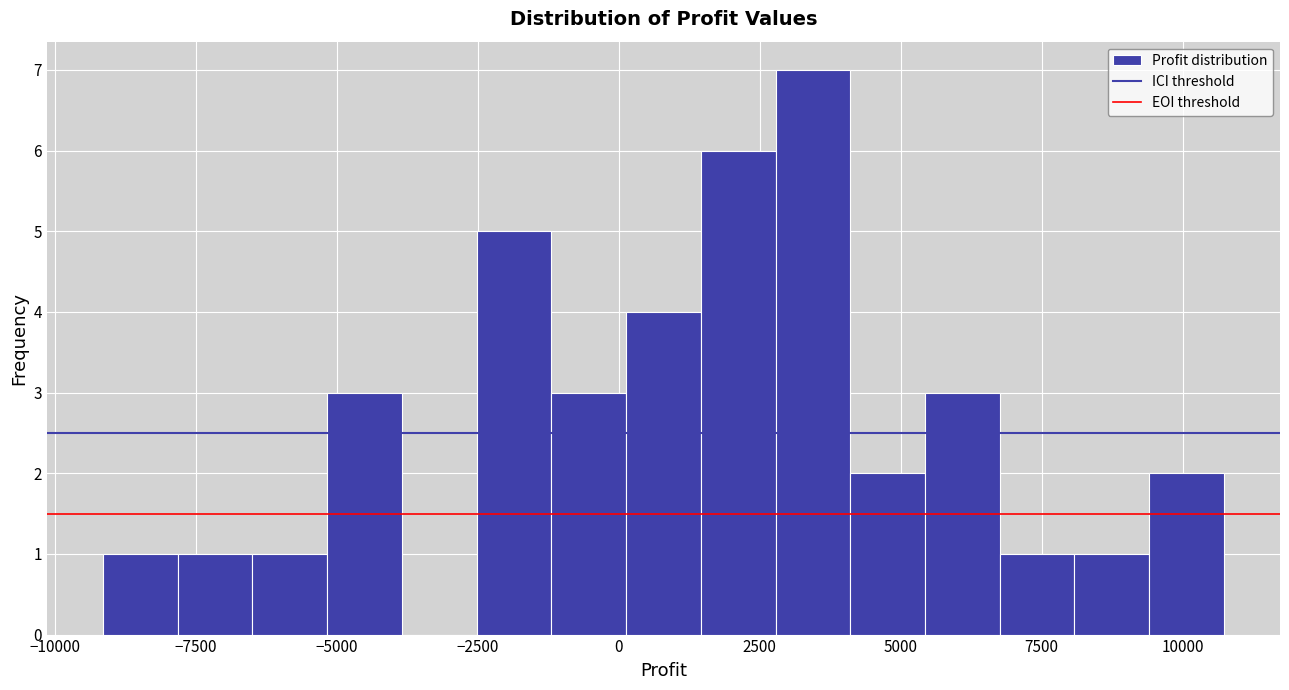

Around what value on the x-axis is the tallest bar? Give the approximate position of its centre, as read against the axis.

3500